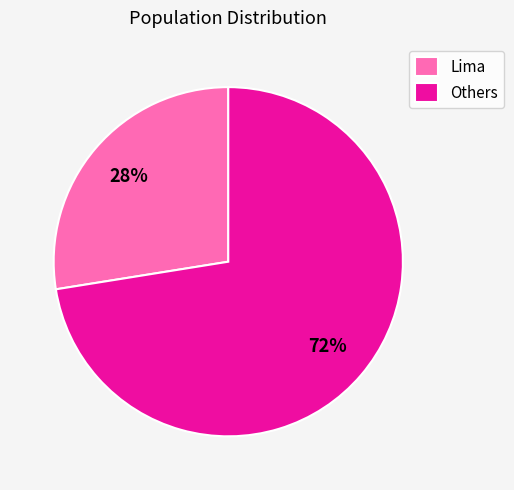

Which has a higher value, Lima or Others?

Others